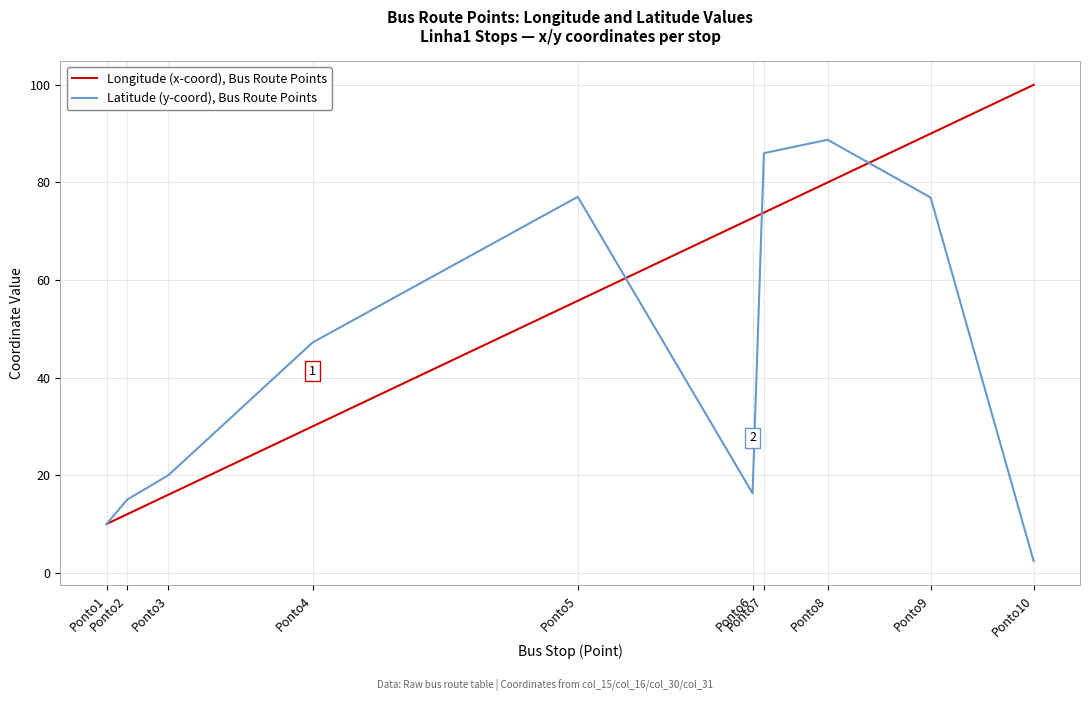

What is the total value across all series at Ponto6?

89.0